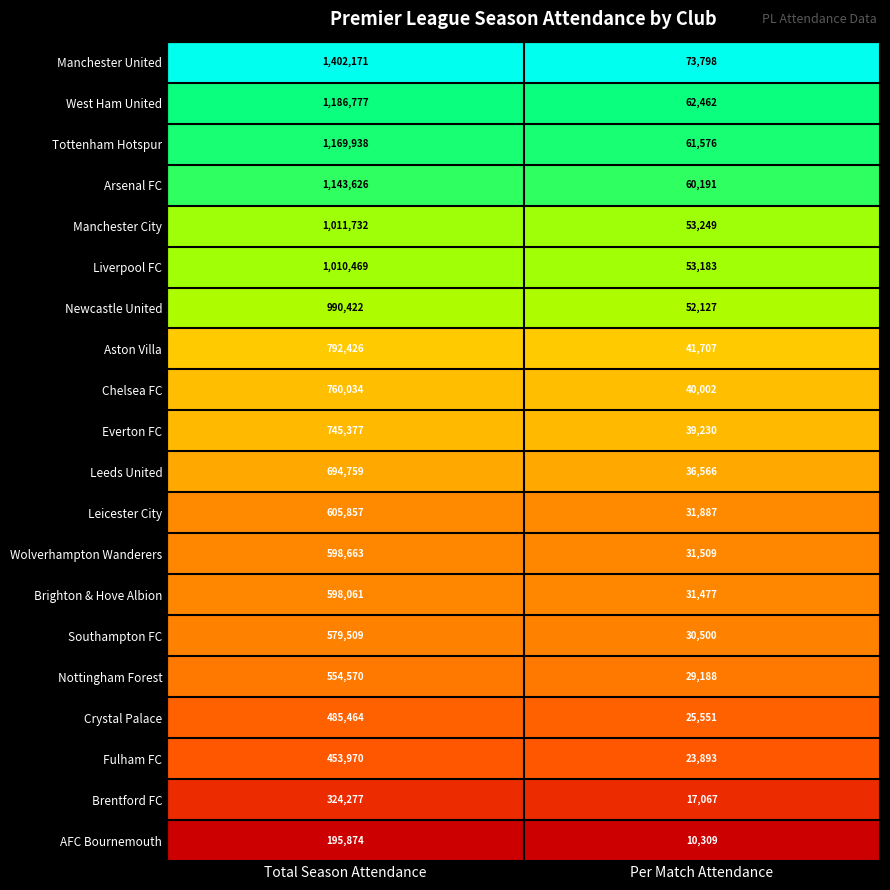

Which series has the largest total across all categories?

Manchester United